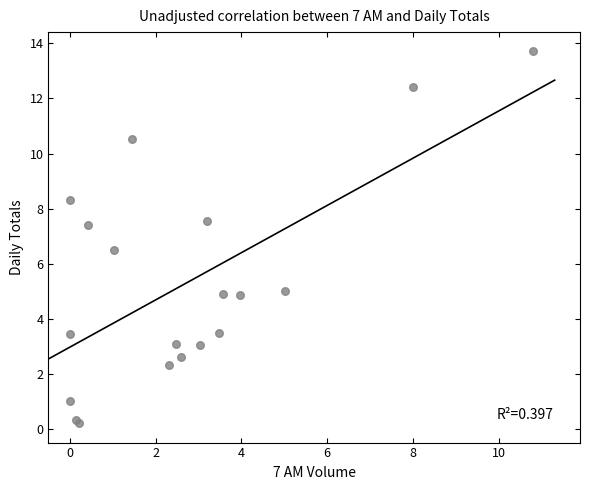

What Y value in the scatter plot is closest to 6?

6.5